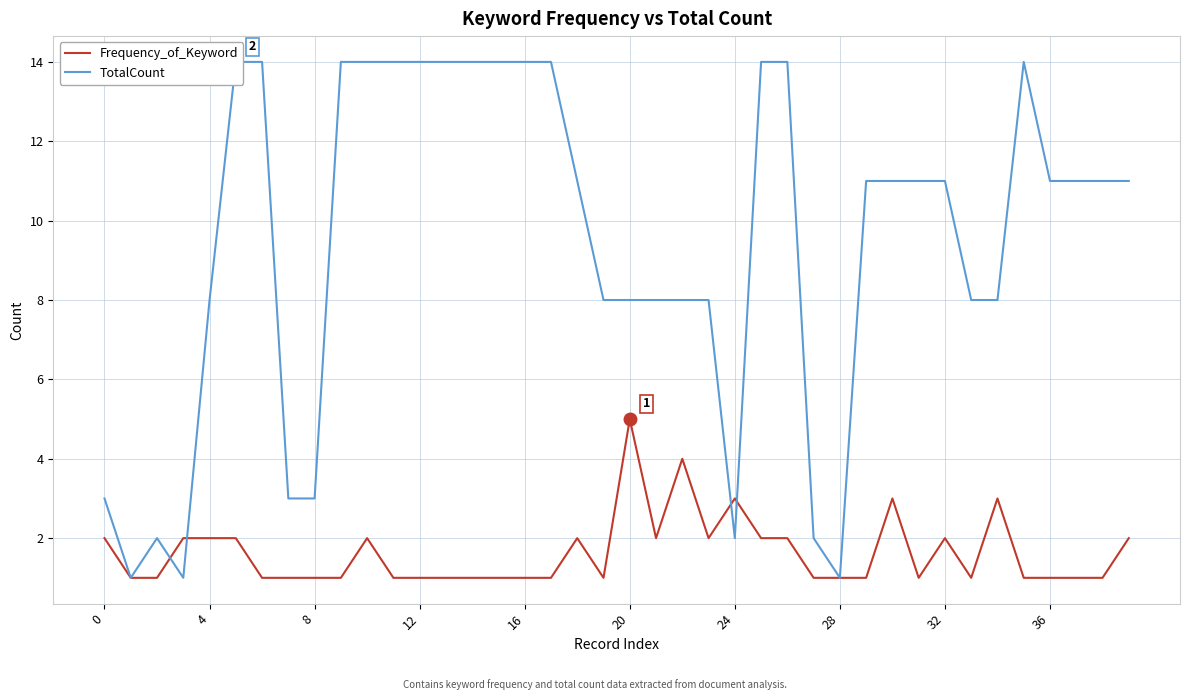

How many lines are shown in the chart?

2